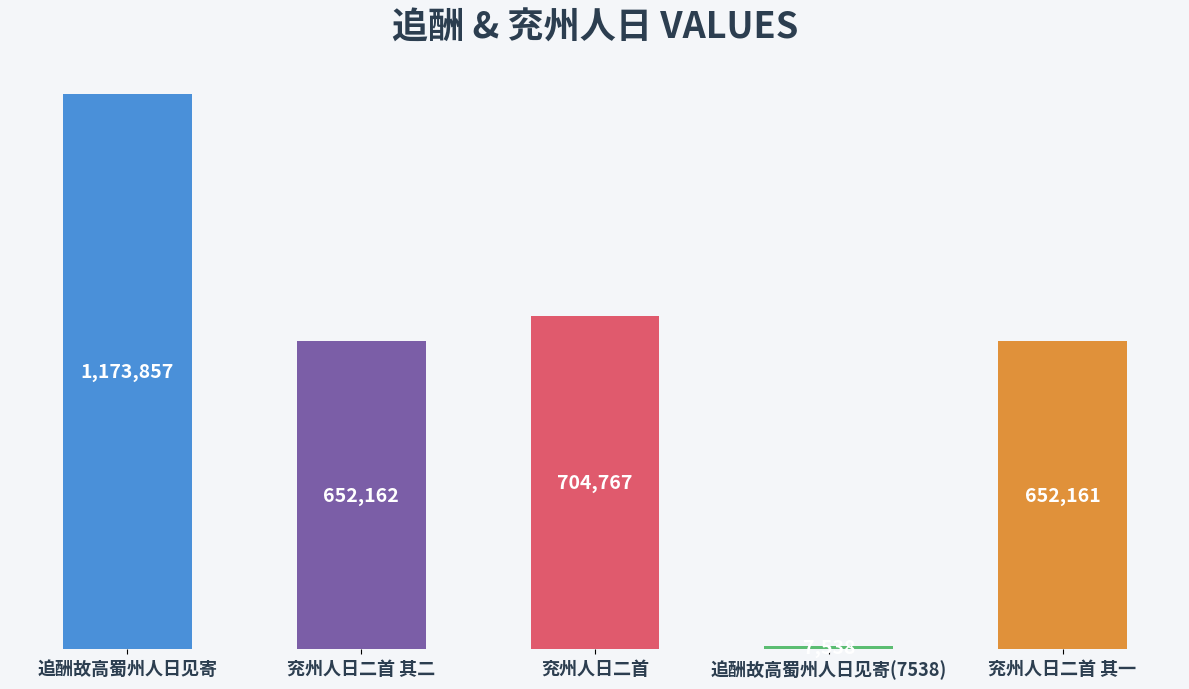

What is the average value?

638097